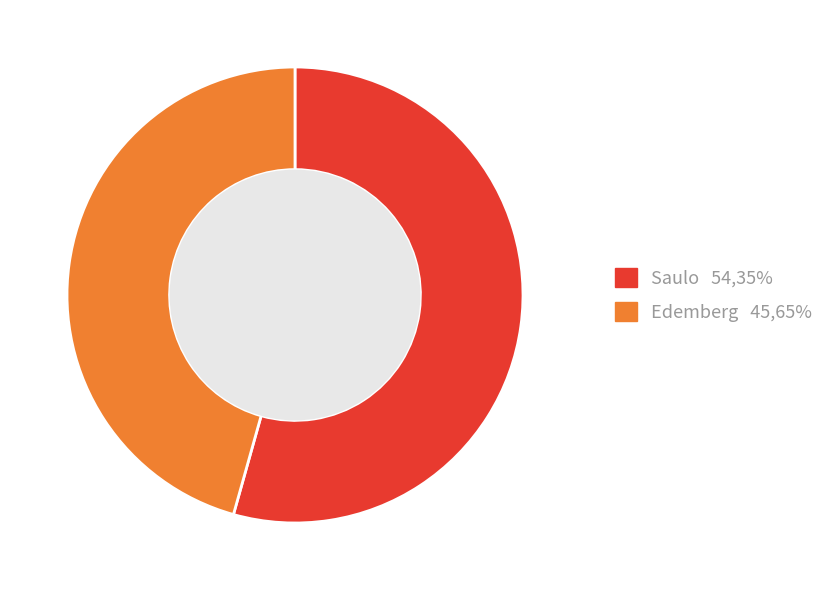

The Edemberg slice represents 58% of the pie. True or false?

False